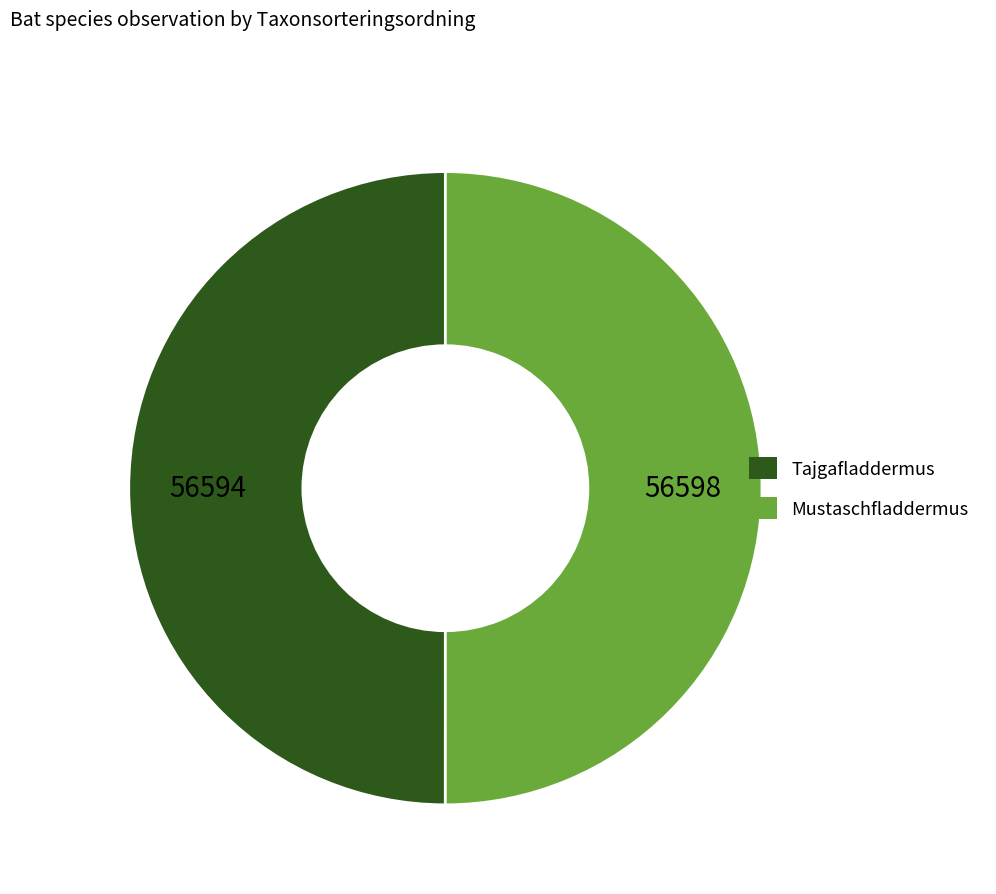

How many slices are in this pie chart?

2